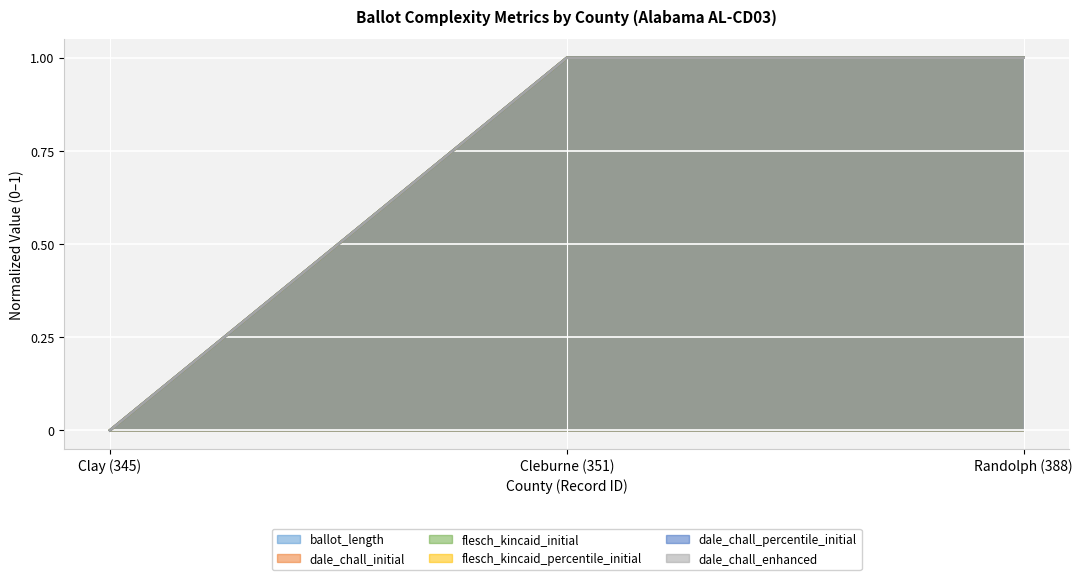

What is the average value of the dale_chall_initial series?

1